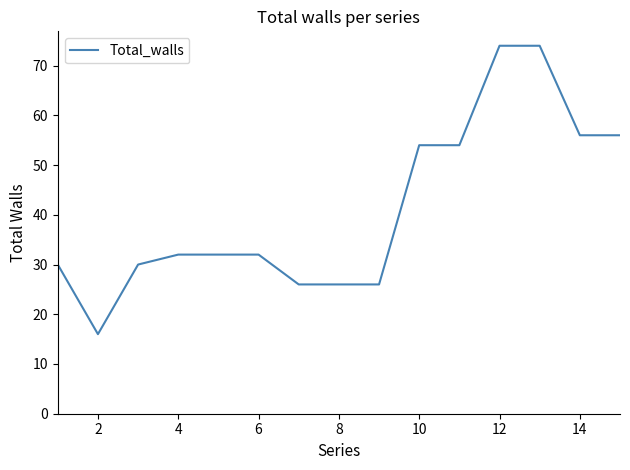

Reading left to right, what are all the values shown in this chart?

30	16	30	32	32	32	26	26	26	54	54	74	74	56	56